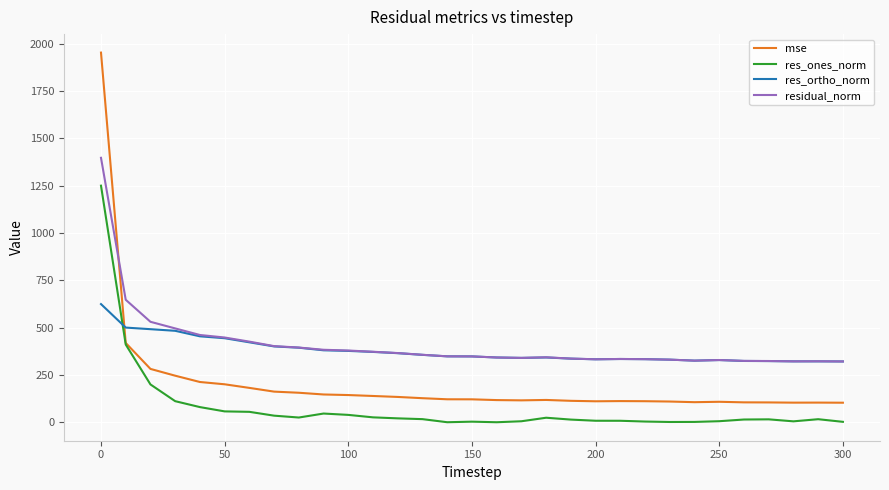

Which series has the widest spread of values?

mse